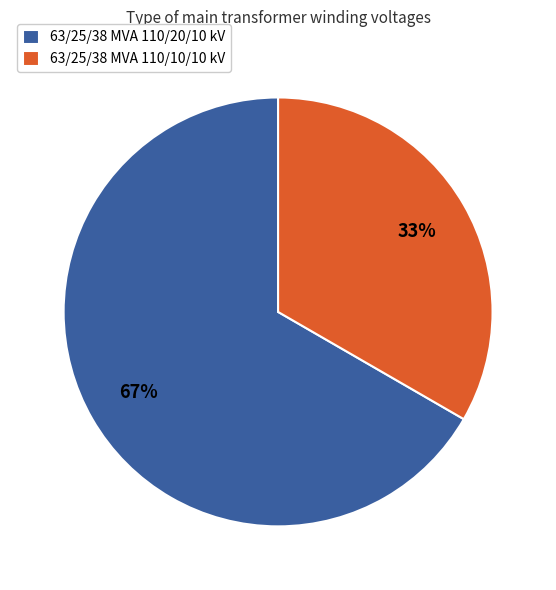

Combined, do 63/25/38 MVA 110/20/10 kV and 63/25/38 MVA 110/10/10 kV account for over 50%?

Yes